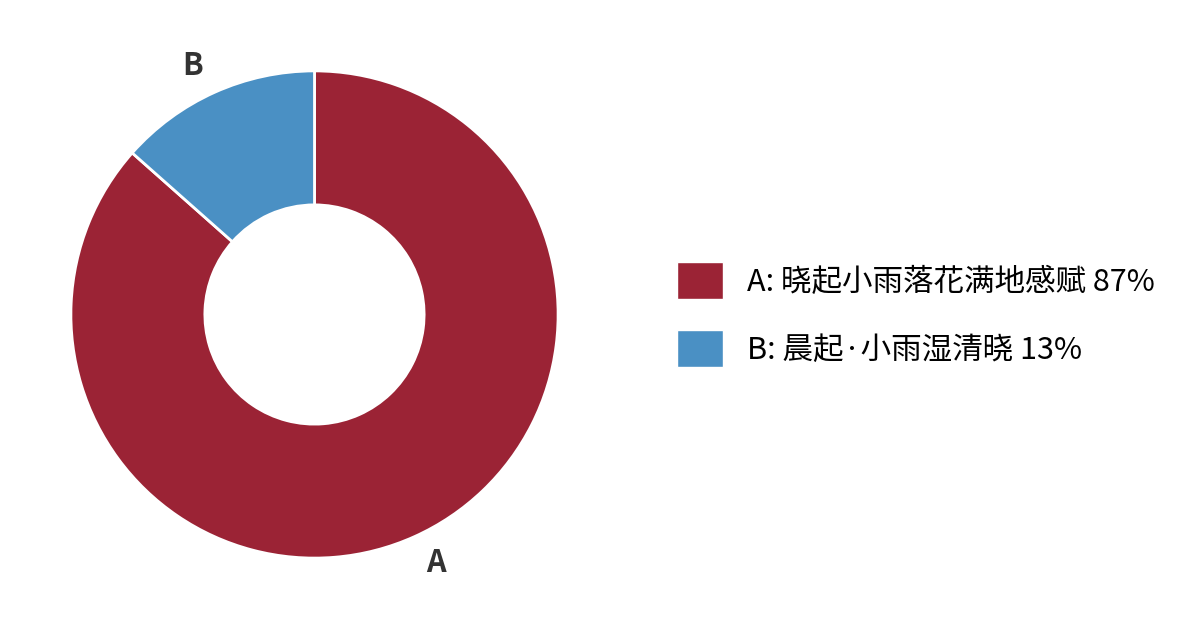

How many segments does this pie chart have?

2